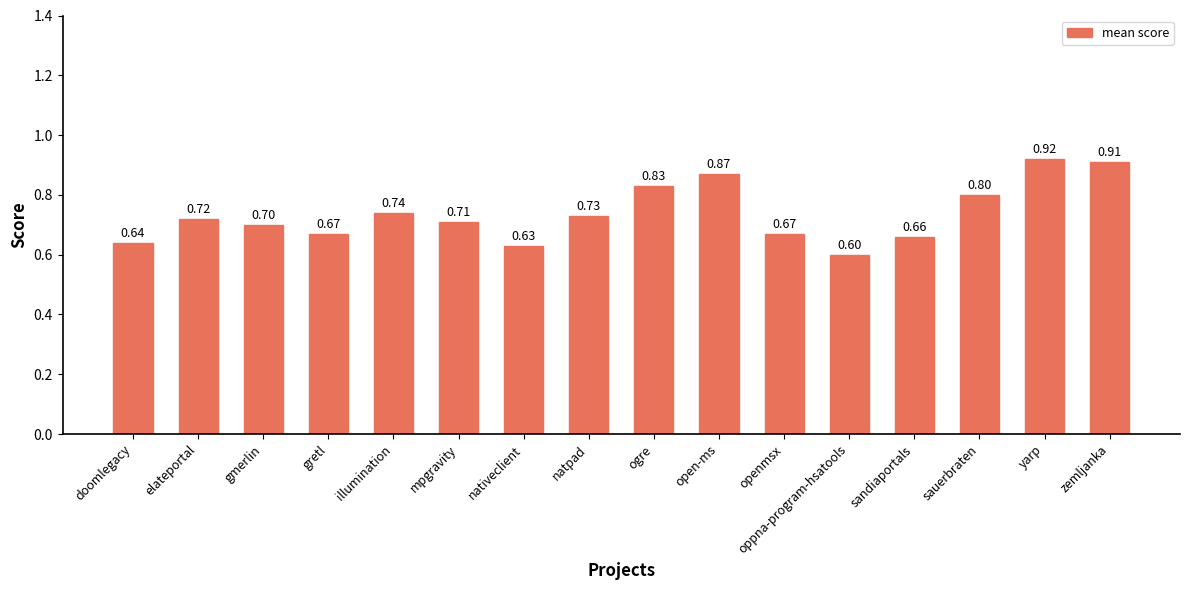

Which category has the lowest value across all series?

oppna-program-hsatools